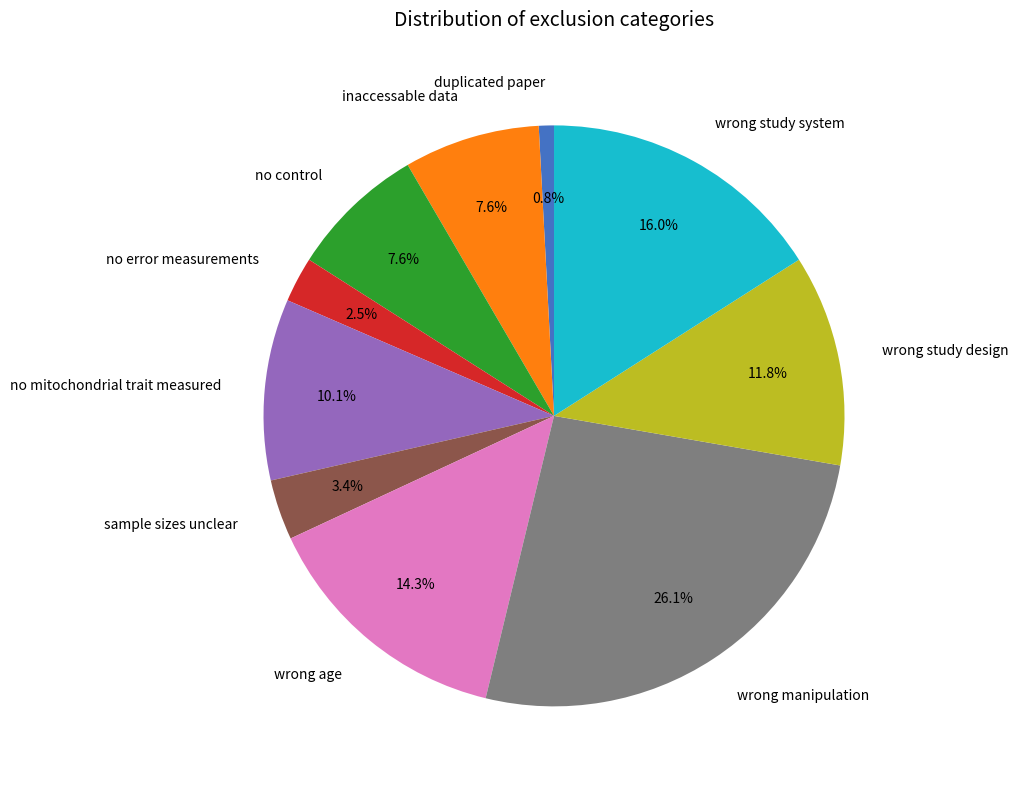

To the nearest percent, what is the average slice percentage?

10%